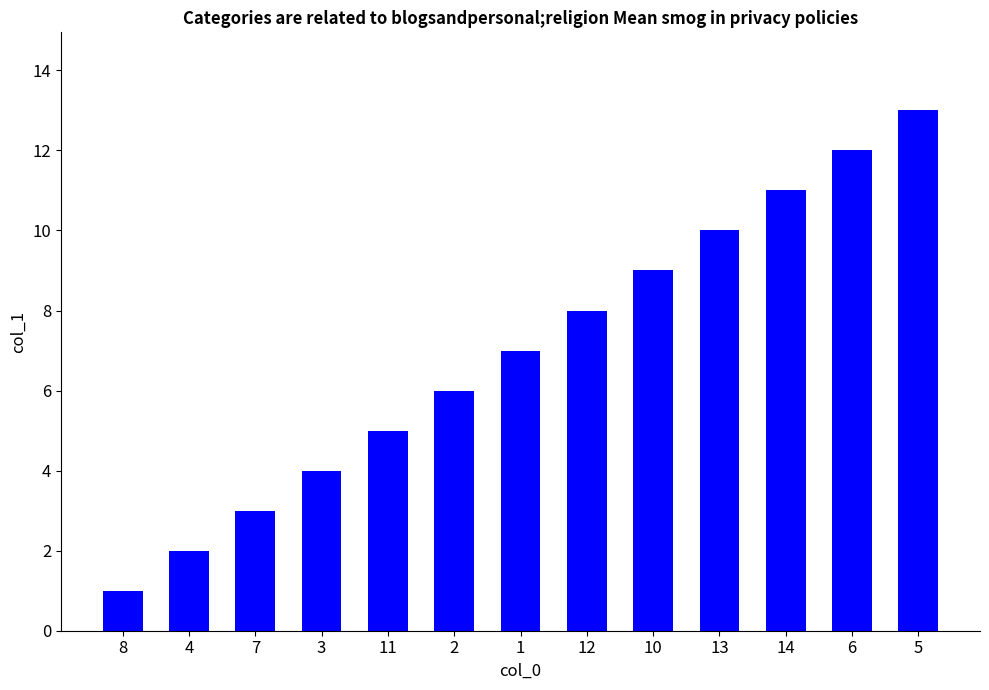

What is the difference between the maximum and second lowest values?

11